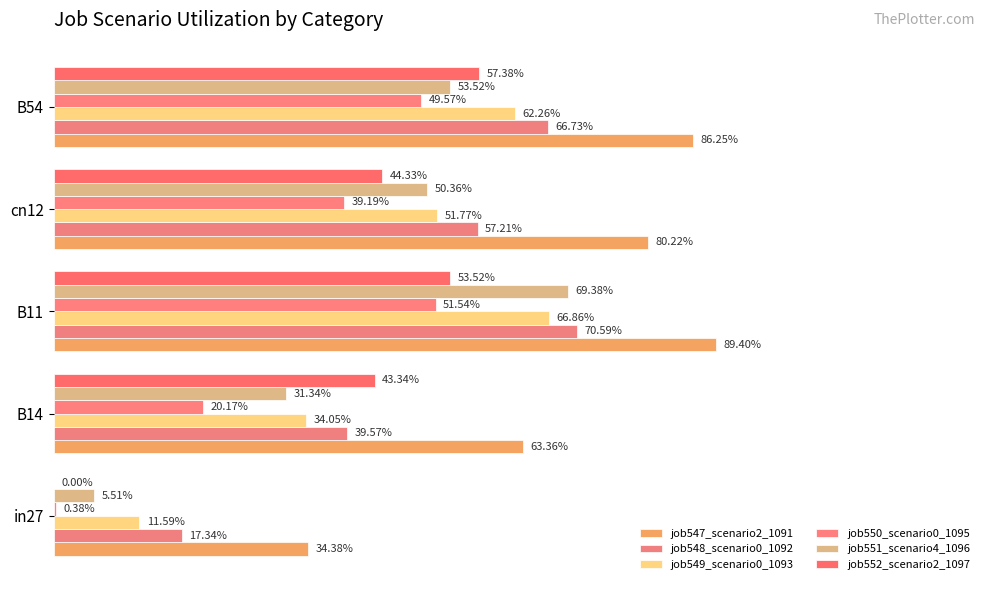

How many groups of bars are there?

5